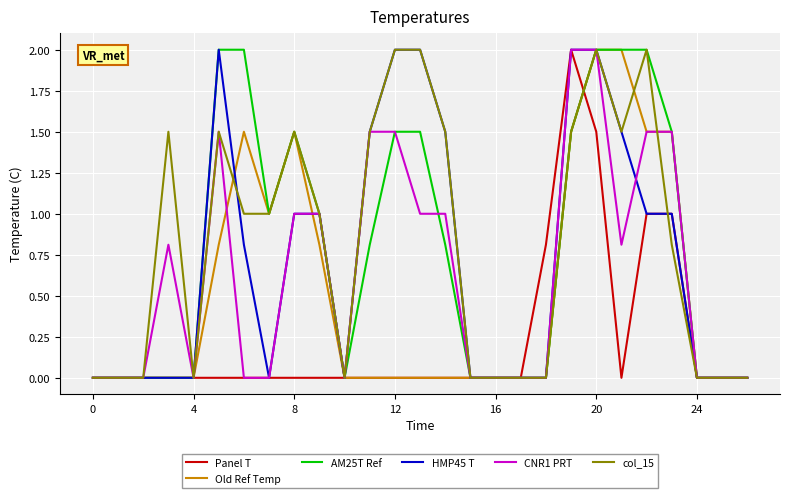

What is the difference between the maximum and minimum values in the CNR1 PRT series?

2.0